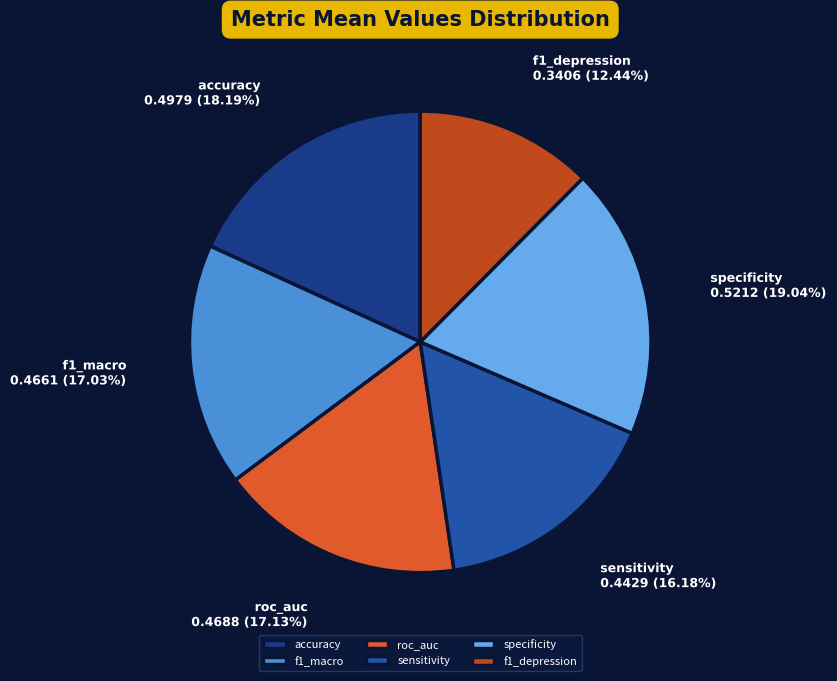

What is the total percentage of sensitivity and accuracy?

34.4%